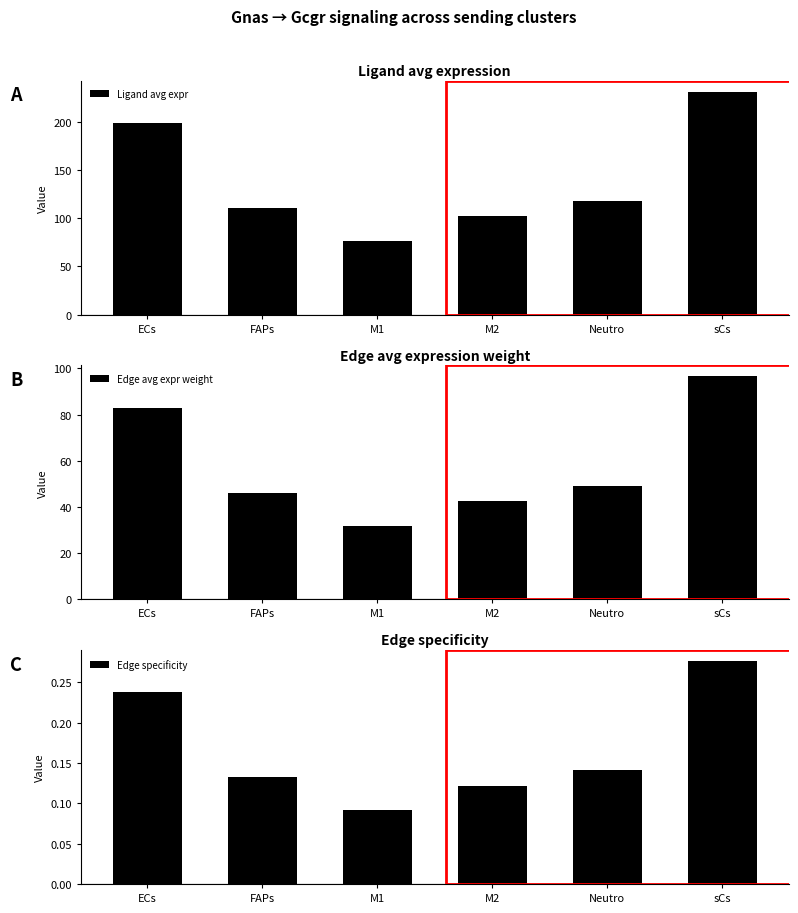

What is the spread (max minus min) of values at M2?

101.7